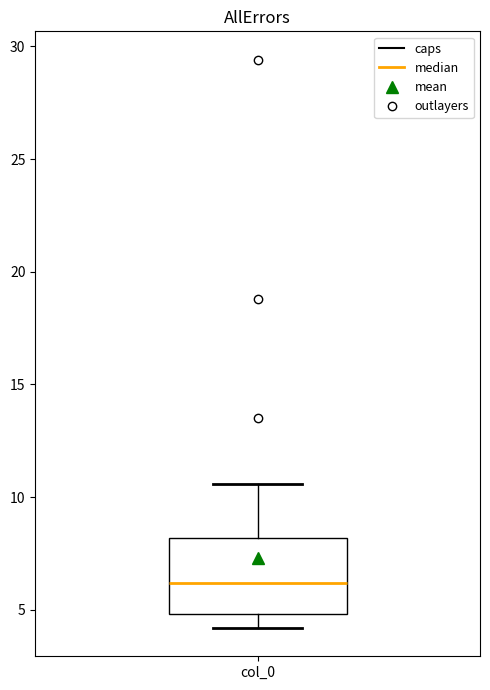

Where is the upper edge of the box for col_0 on the y-axis? The values are not printed on the chart, so give them approximately, as read against the axis.

8.0